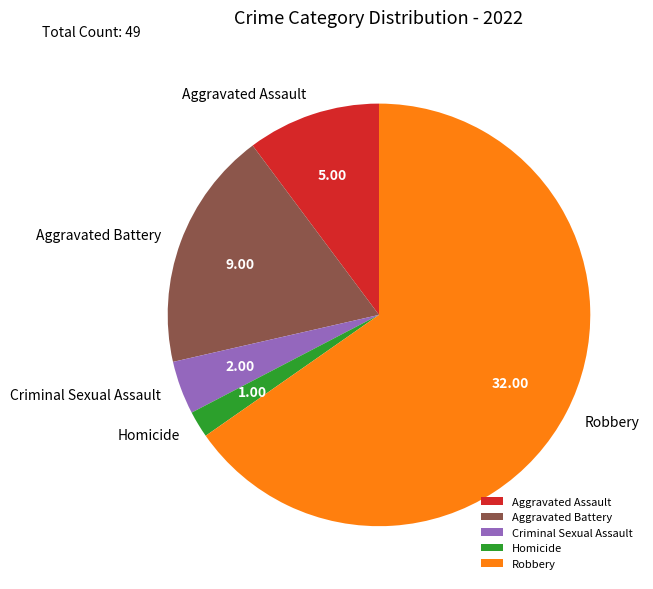

What is the largest slice in the pie chart?

Robbery